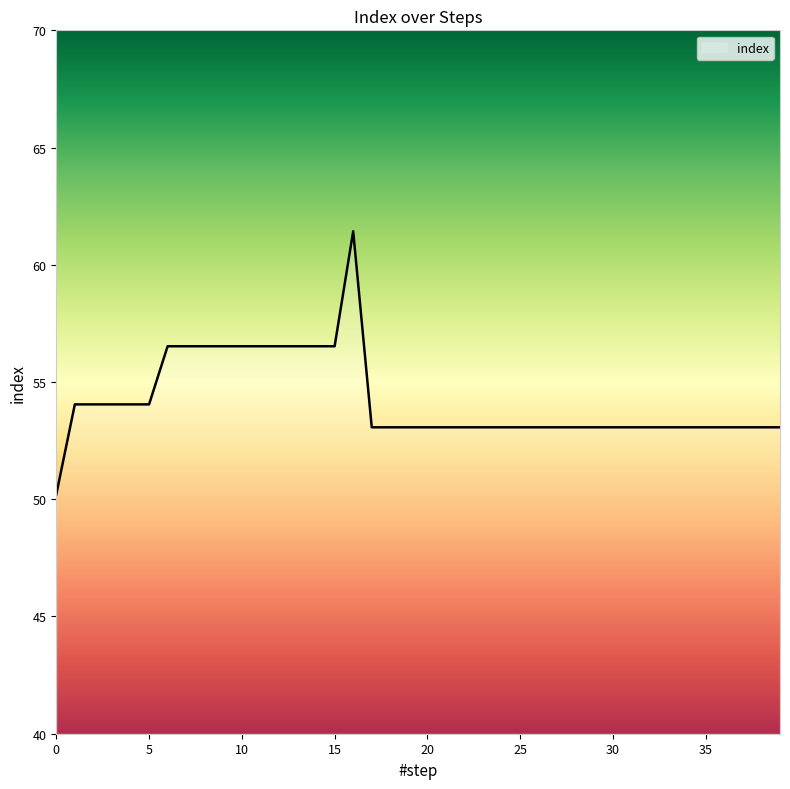

Is this an area chart (filled region under the line)?

No